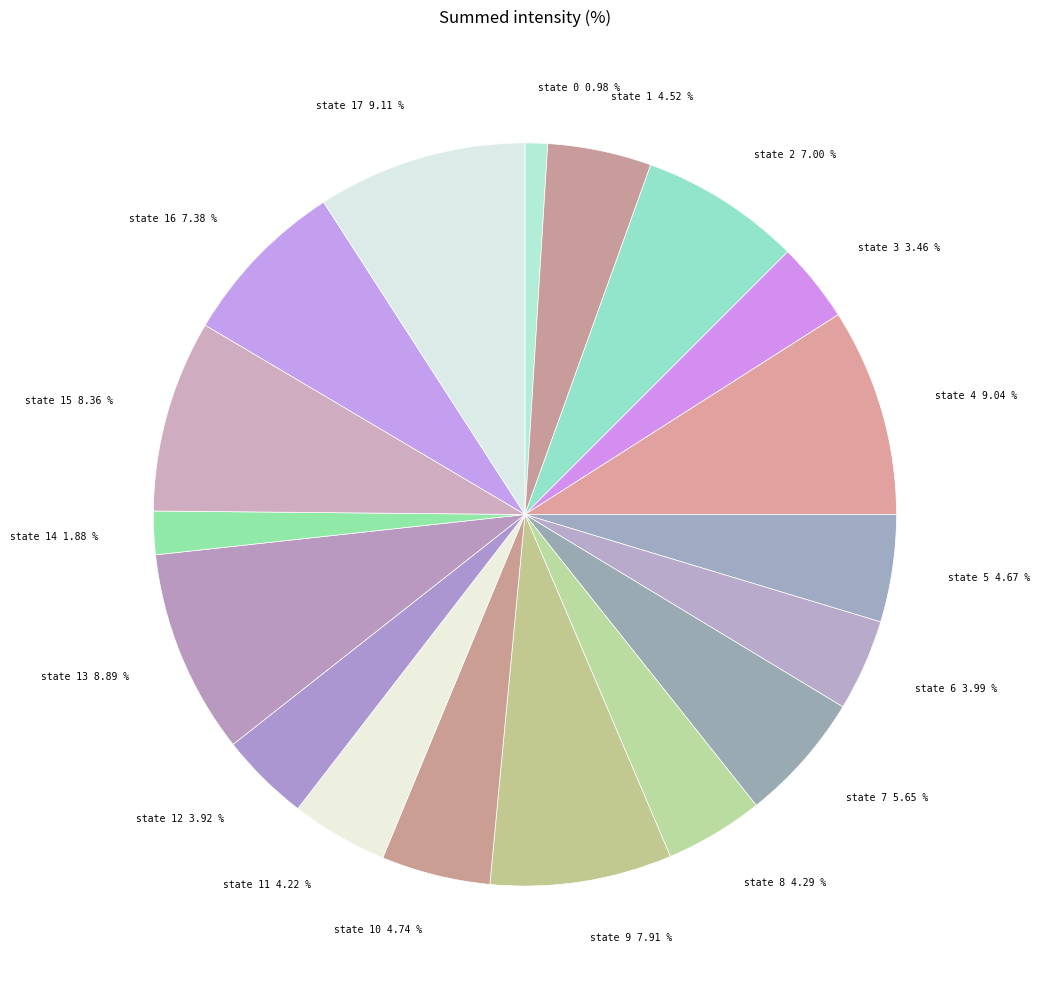

To the nearest percent, what is the difference between the largest and smallest slice percentages?

8%